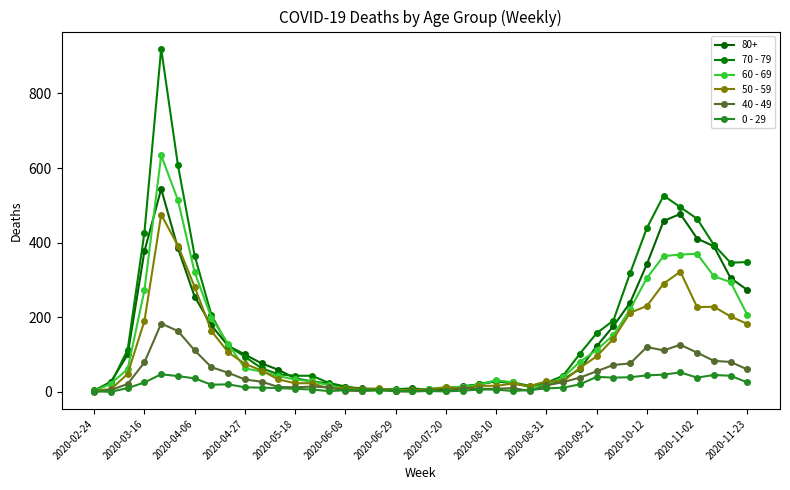

How many data points in 70 - 79 are less than 63?

20